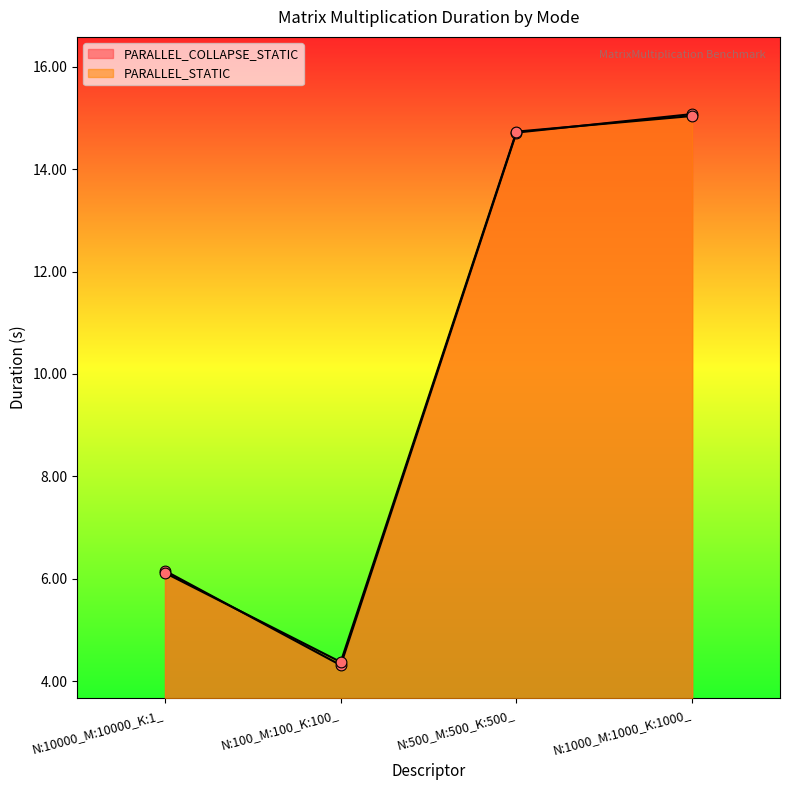

Which series contains the highest Y value?

PARALLEL_COLLAPSE_STATIC